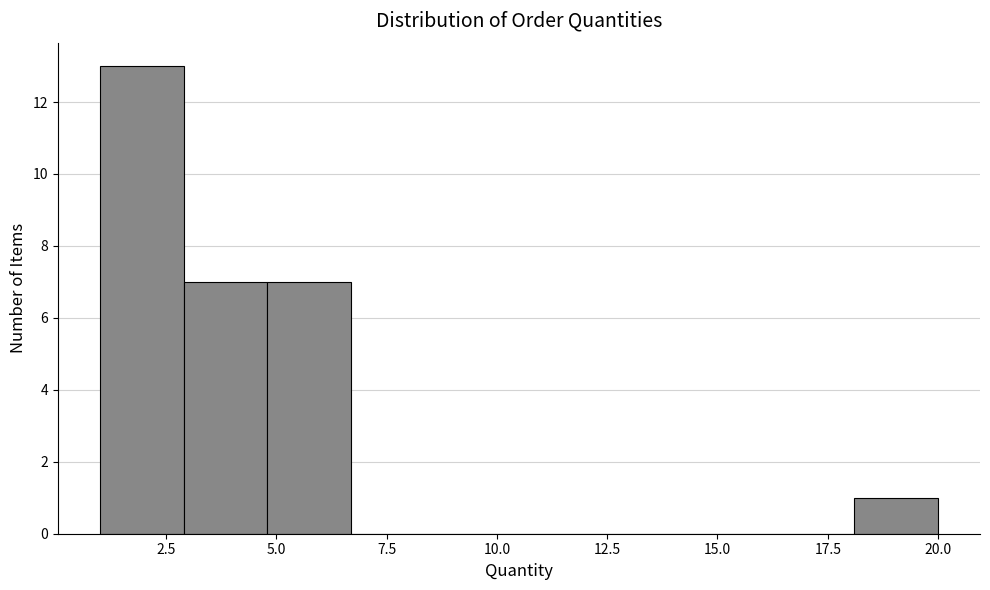

Around what value on the x-axis is the tallest bar? Give the approximate position of its centre, as read against the axis.

2.0